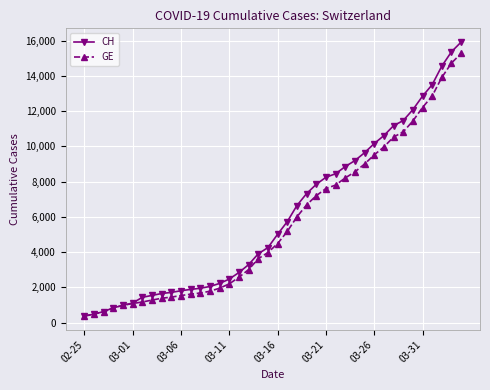

How many values in the CH series are below 5012?

20